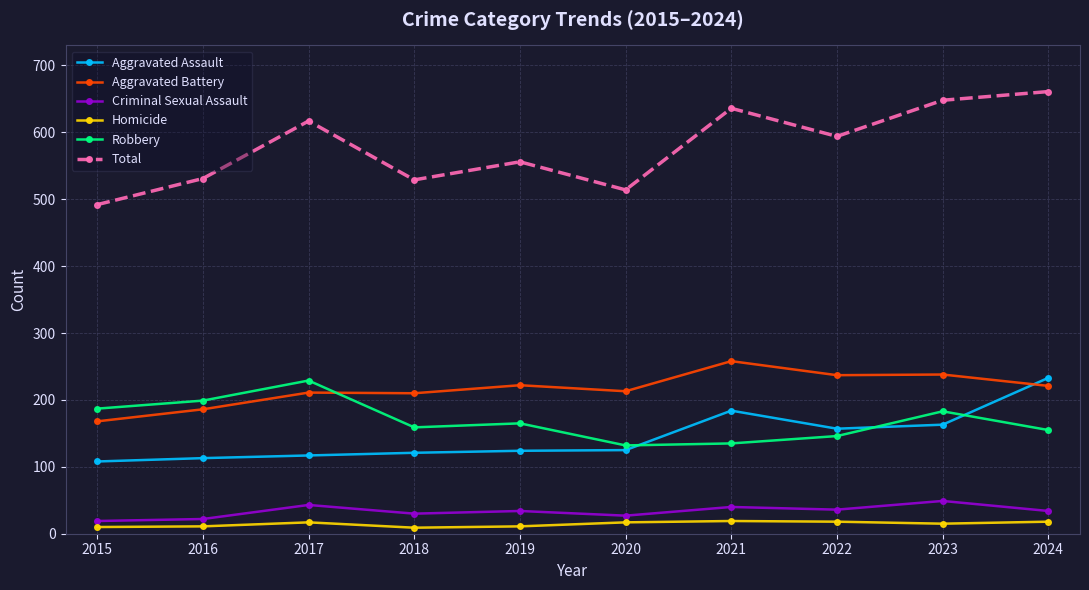

Which series has the largest total across all categories?

Total